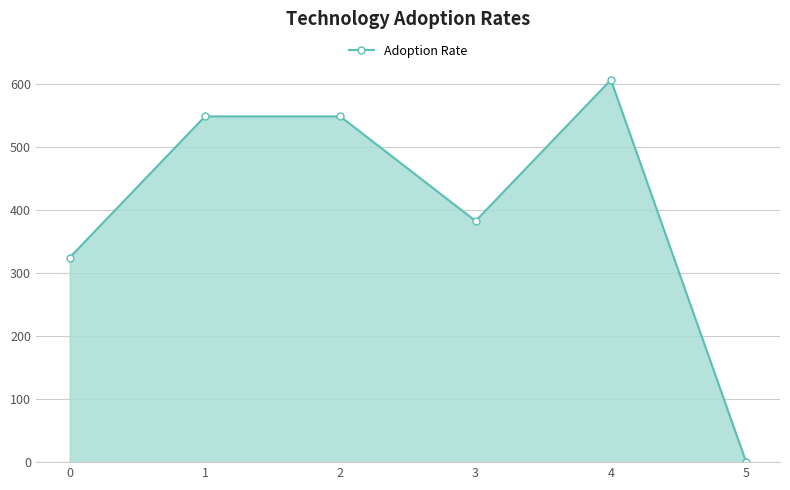

At which label does the data first exceed 548?

1